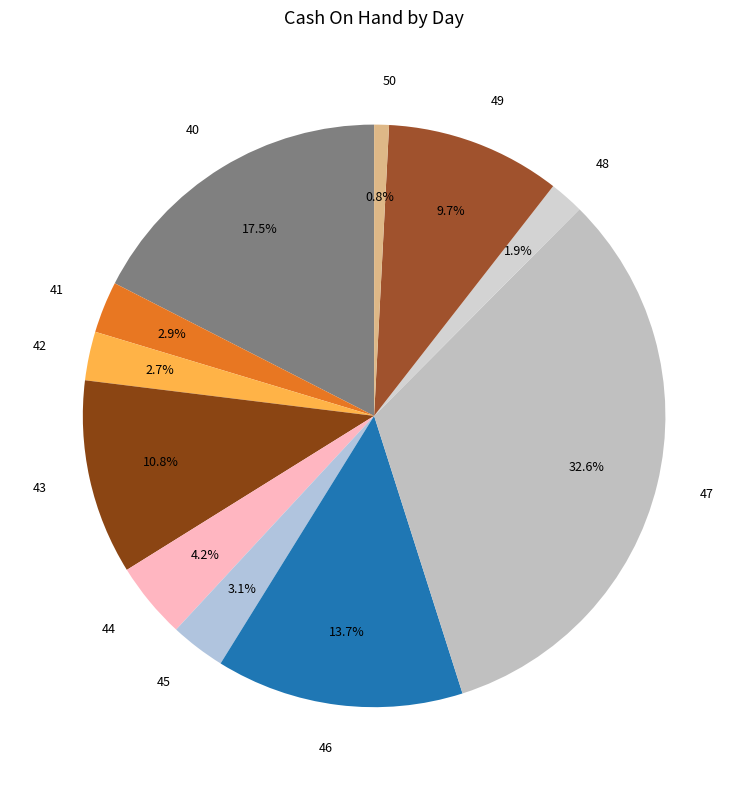

Count the number of slices in the pie.

11